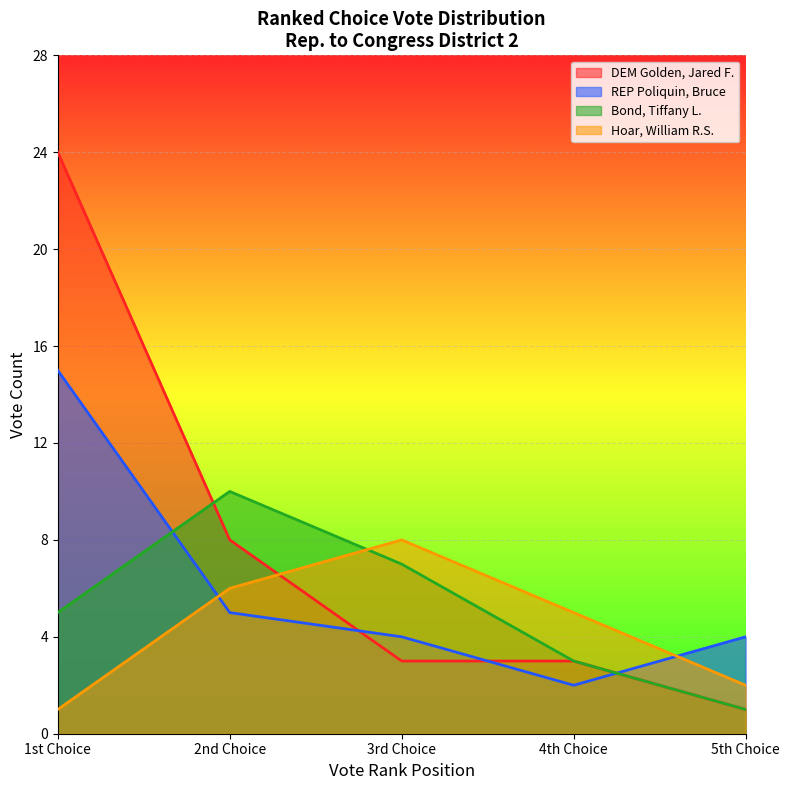

Between 3rd Choice and 4th Choice, which series saw the biggest shift?

Bond, Tiffany L.